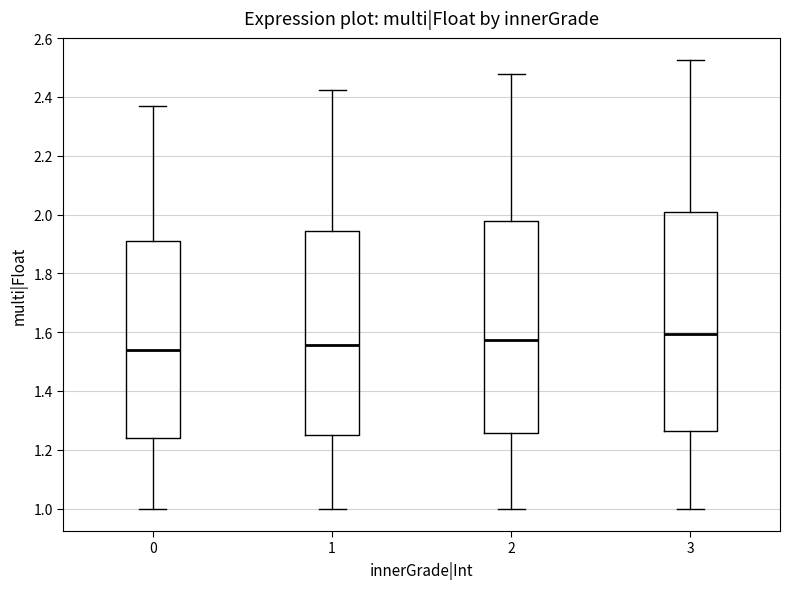

Reading left to right, read every box against the y-axis: the position of its median line, the range the box covers, and the ends of its whiskers. The values are not printed on the chart, so give them approximately, as read against the axis.

0: median 1.54, box 1.24 to 1.92, whiskers 1.00 to 2.36
1: median 1.56, box 1.24 to 1.94, whiskers 1.00 to 2.42
2: median 1.58, box 1.26 to 1.98, whiskers 1.00 to 2.48
3: median 1.60, box 1.26 to 2.00, whiskers 1.00 to 2.52